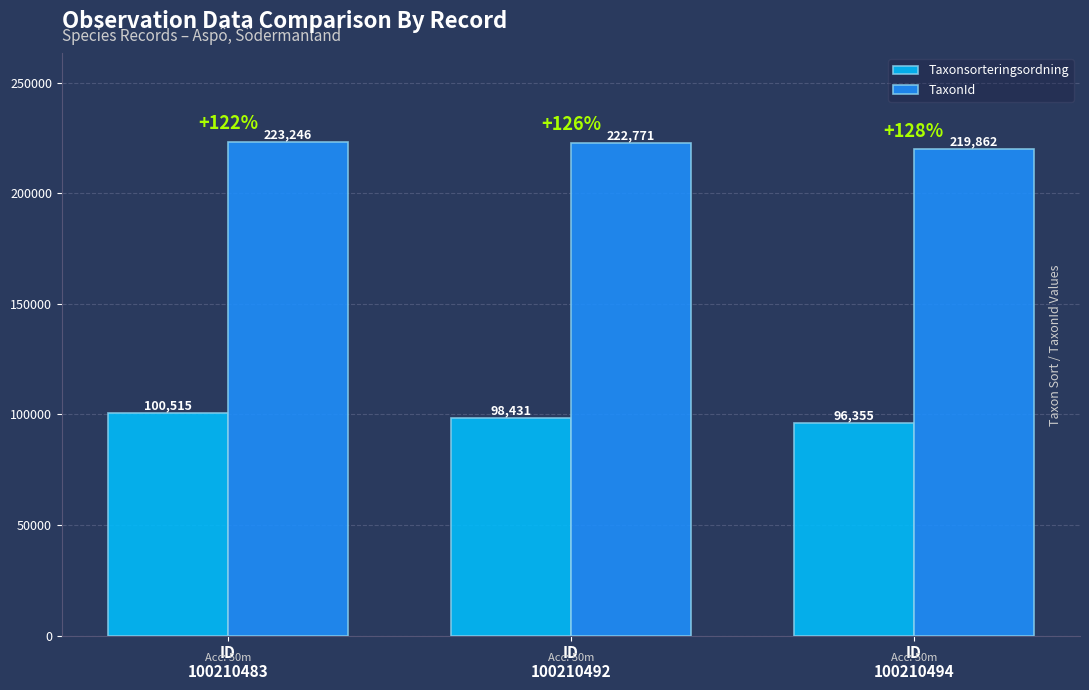

Rank the series by their maximum value, from lowest to highest.

Taxonsorteringsordning, TaxonId